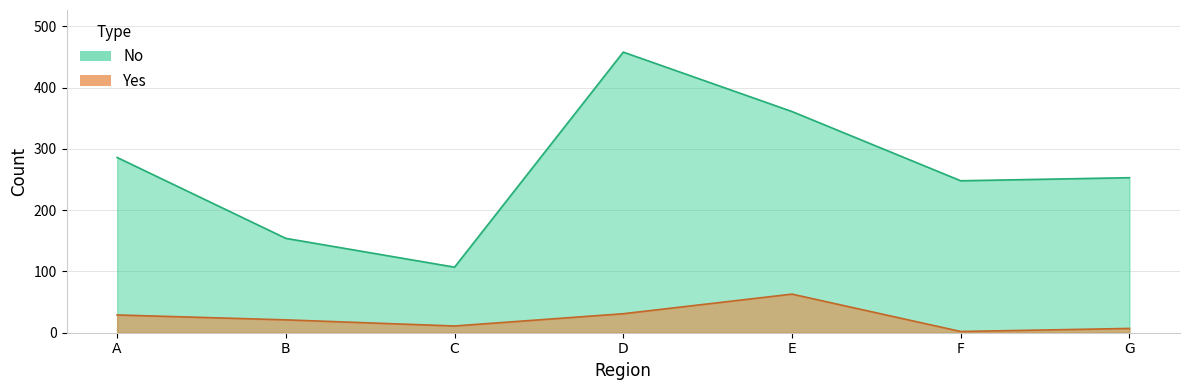

True or false: No and Yes intersect in this chart.

False